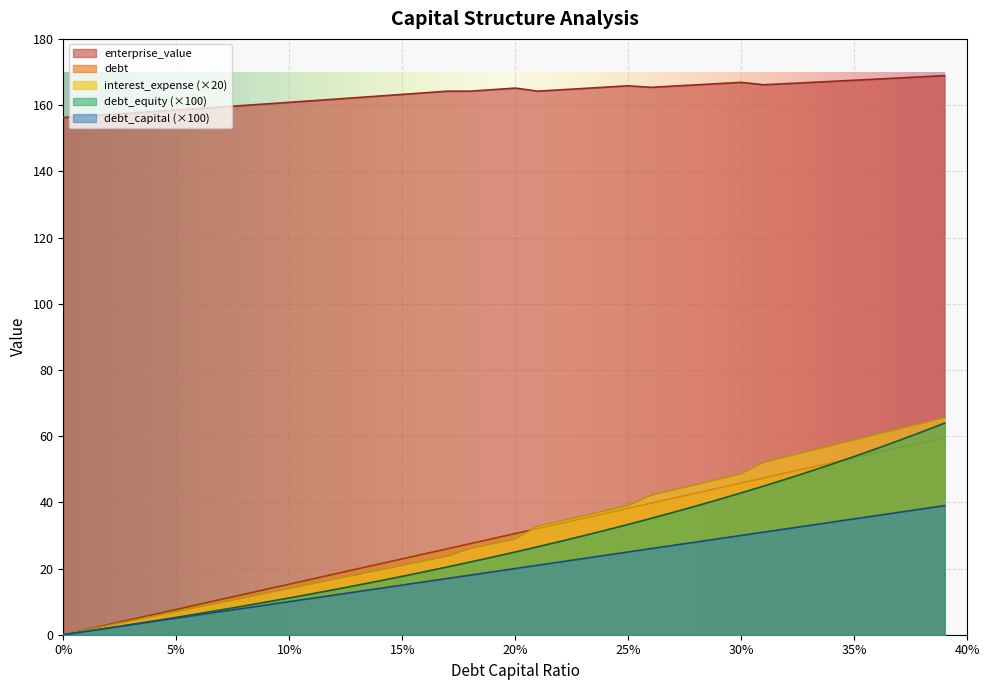

Between 0.34 and 0.38, which is larger?

0.38